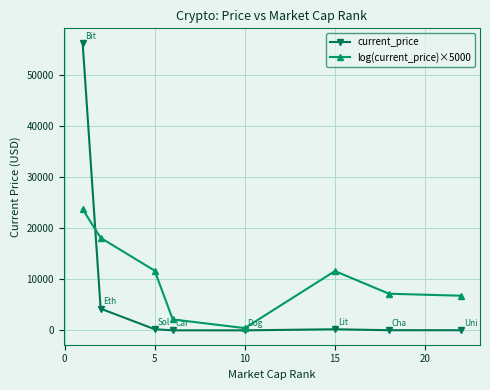

Is this an area chart (filled region under the line)?

No